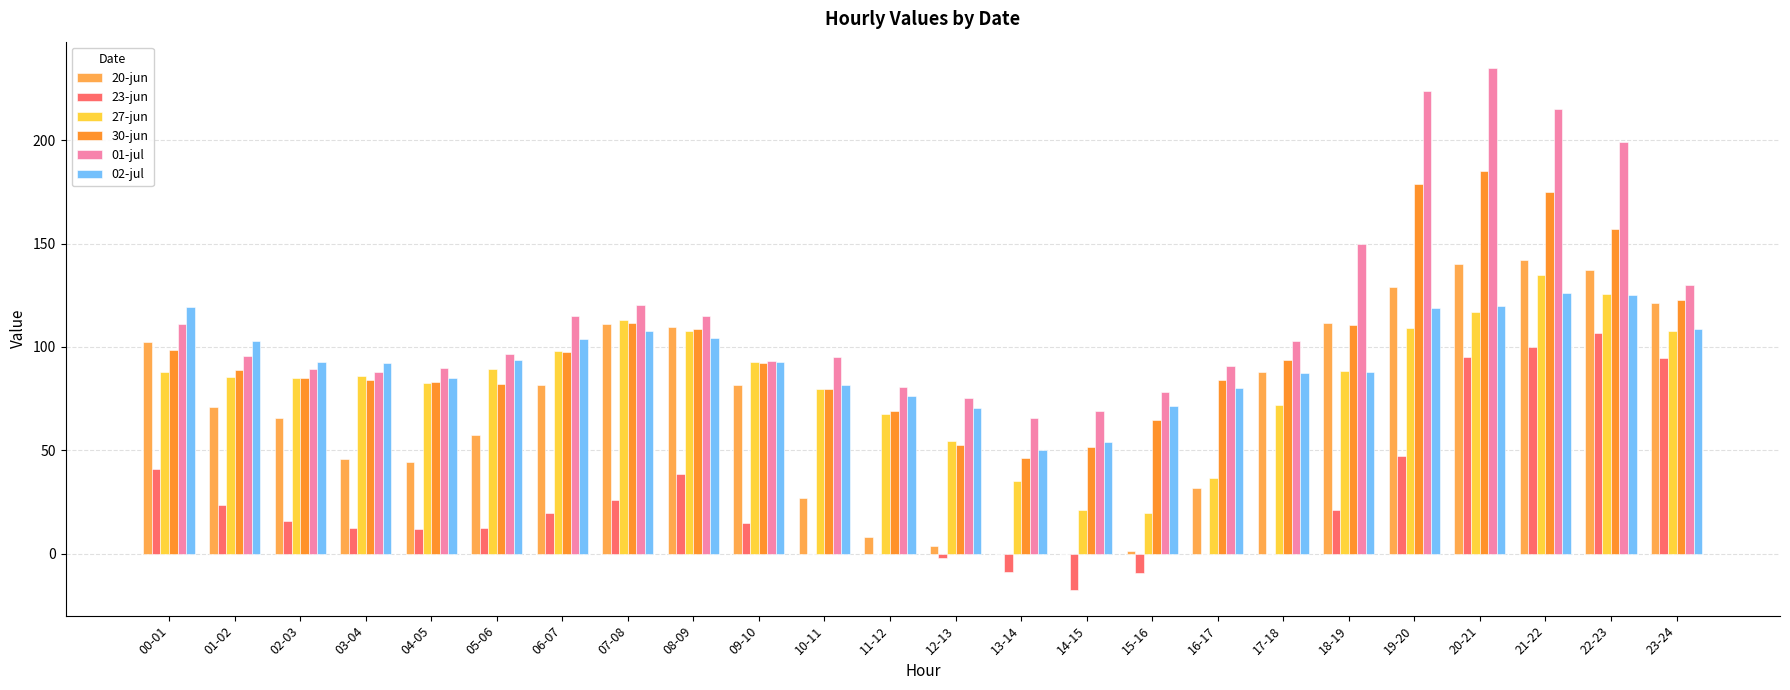

How many groups of bars are there?

24